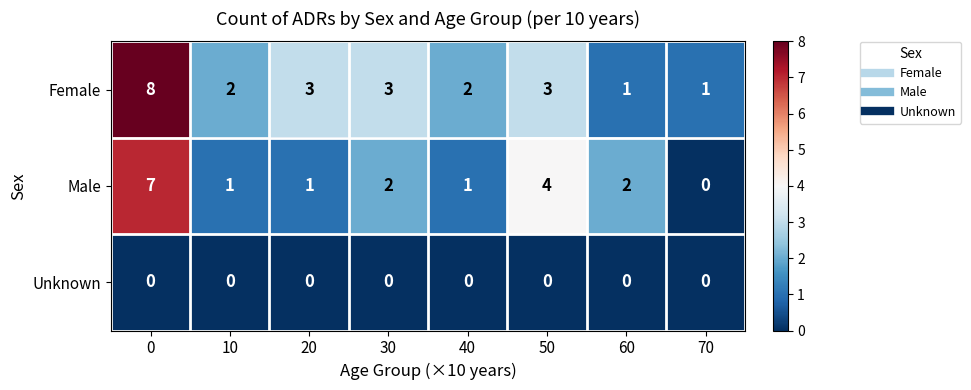

List the series in order of their peak value, lowest first.

Unknown, Male, Female